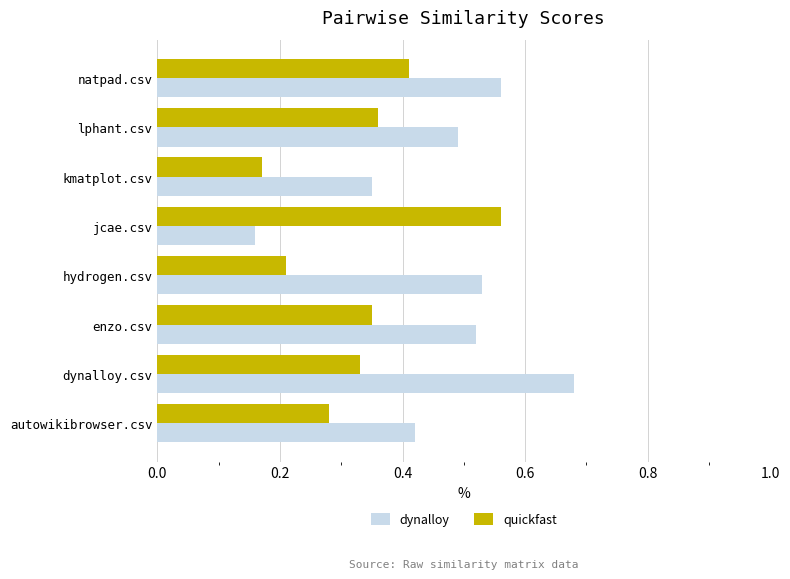

Rank the series by their average value, from highest to lowest.

dynalloy, quickfast